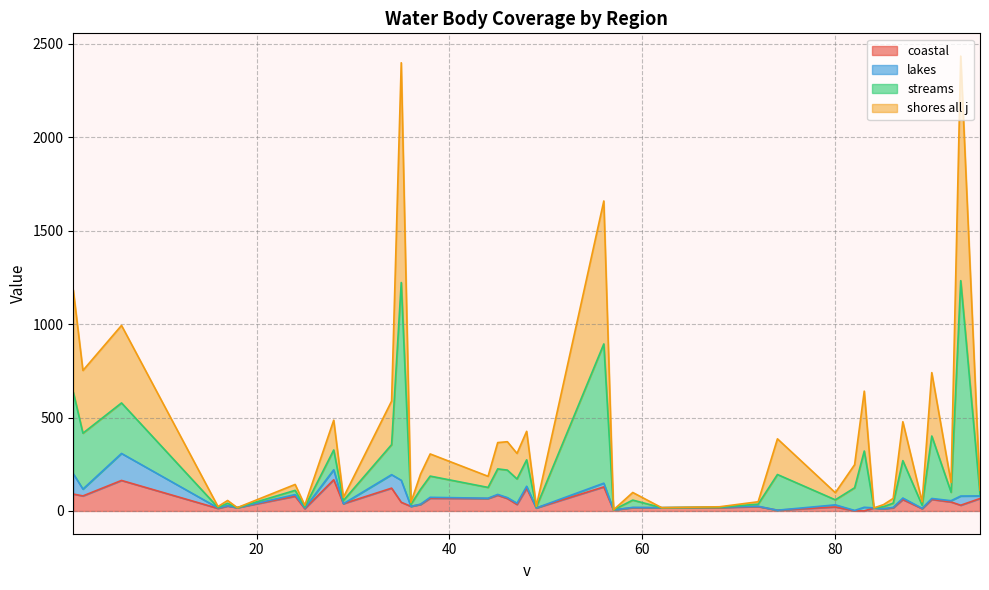

True or false: streams and coastal intersect in this chart.

False